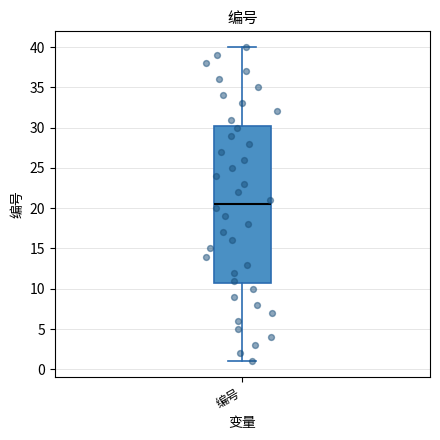

Read this box plot against the y-axis: the position of the median line, the range covered by the box, and the ends of both whiskers. The values are not printed on the chart, so give them approximately, as read against the axis.

median 20.5, box 11.0 to 30.5, whiskers 1.0 to 40.0